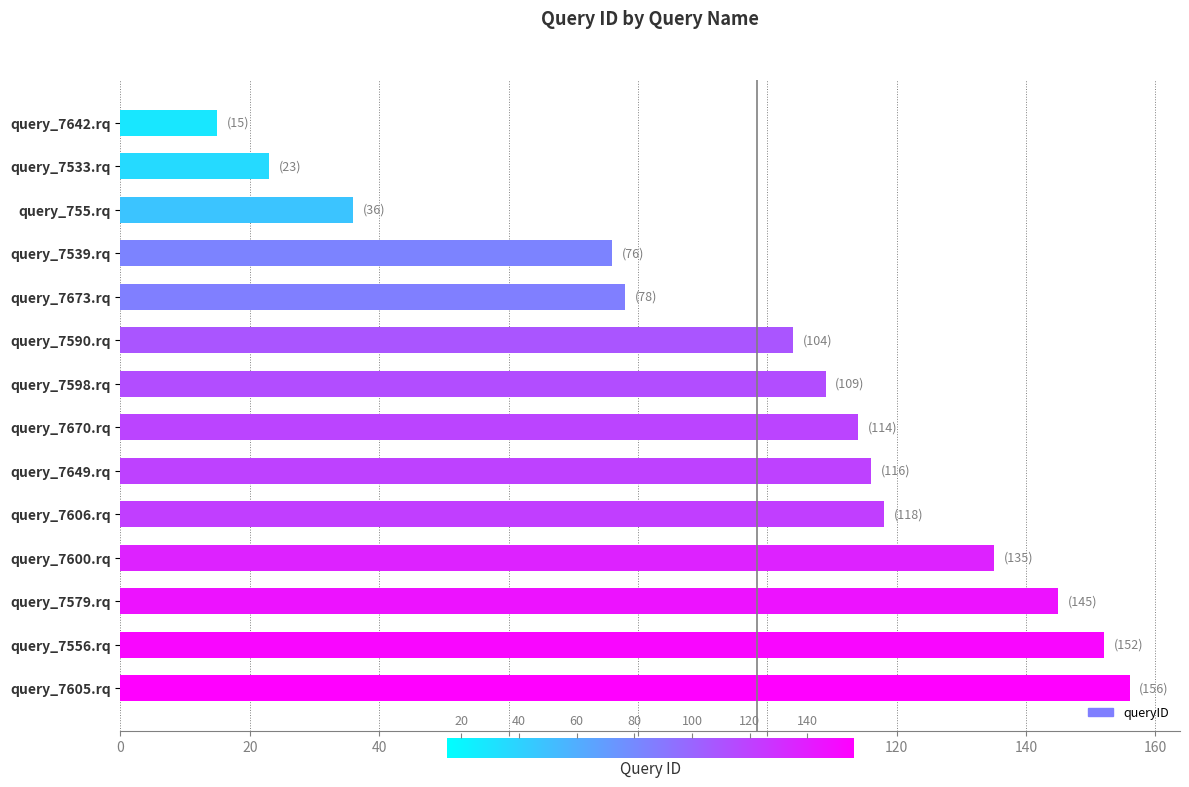

Reading top to bottom, transcribe all the data shown in this chart.

query_7642.rq=15	query_7533.rq=23	query_755.rq=36	query_7539.rq=76	query_7673.rq=78	query_7590.rq=104	query_7598.rq=109	query_7670.rq=114	query_7649.rq=116	query_7606.rq=118	query_7600.rq=135	query_7579.rq=145	query_7556.rq=152	query_7605.rq=156